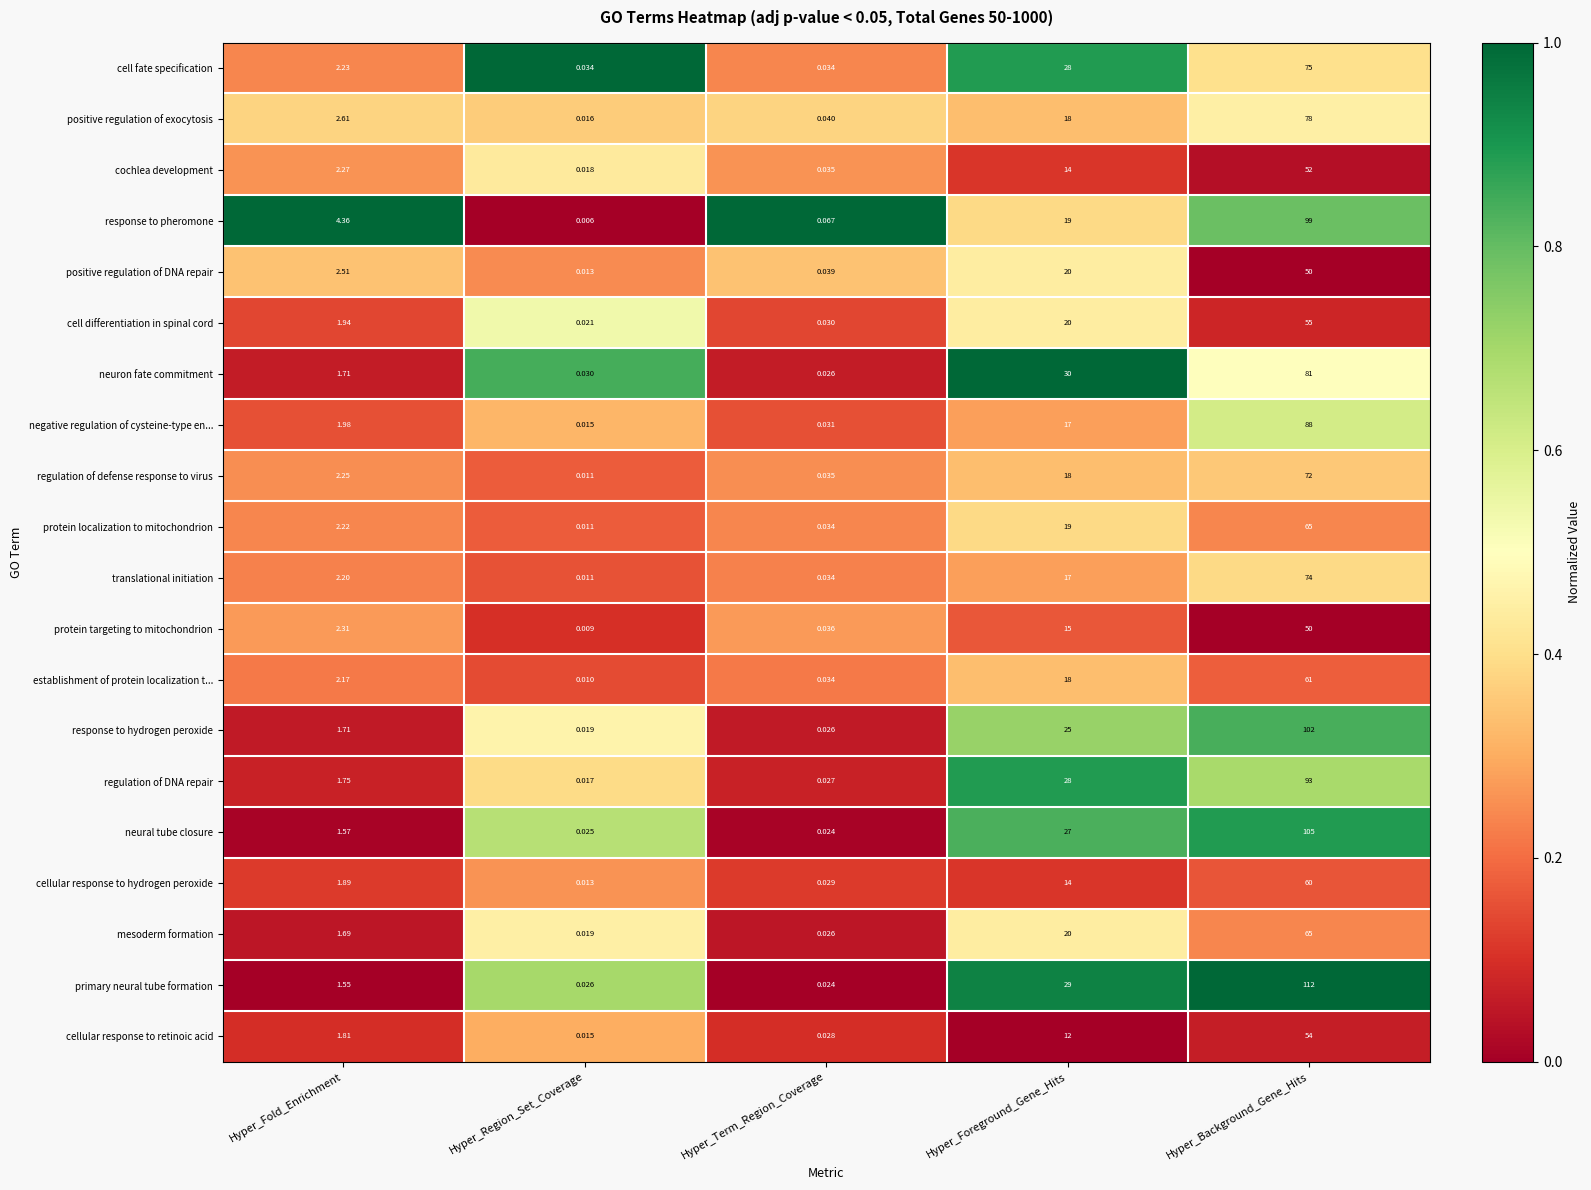

Which series has the largest range (max minus min)?

primary neural tube formation